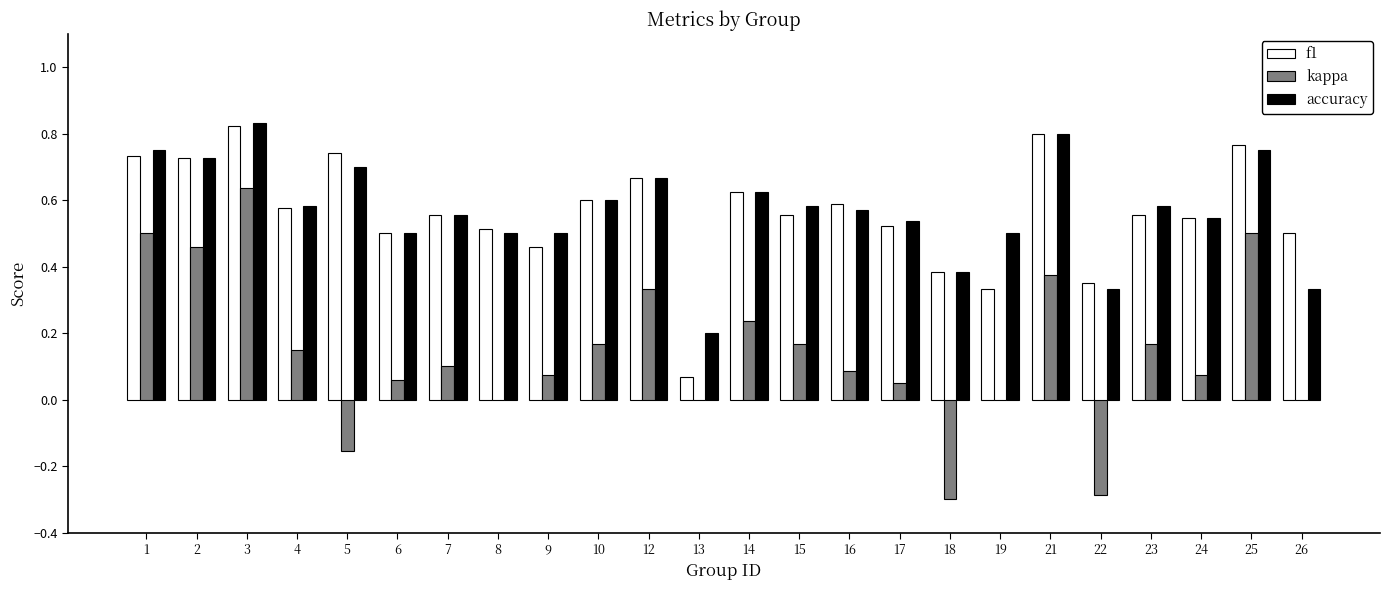

Are the bars horizontal?

No